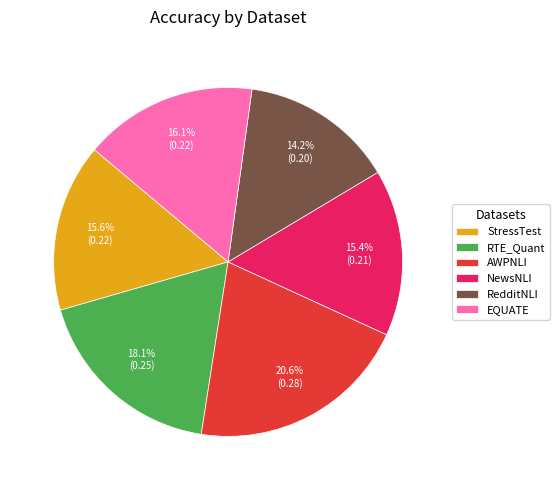

The RedditNLI slice represents 14% of the pie. True or false?

True